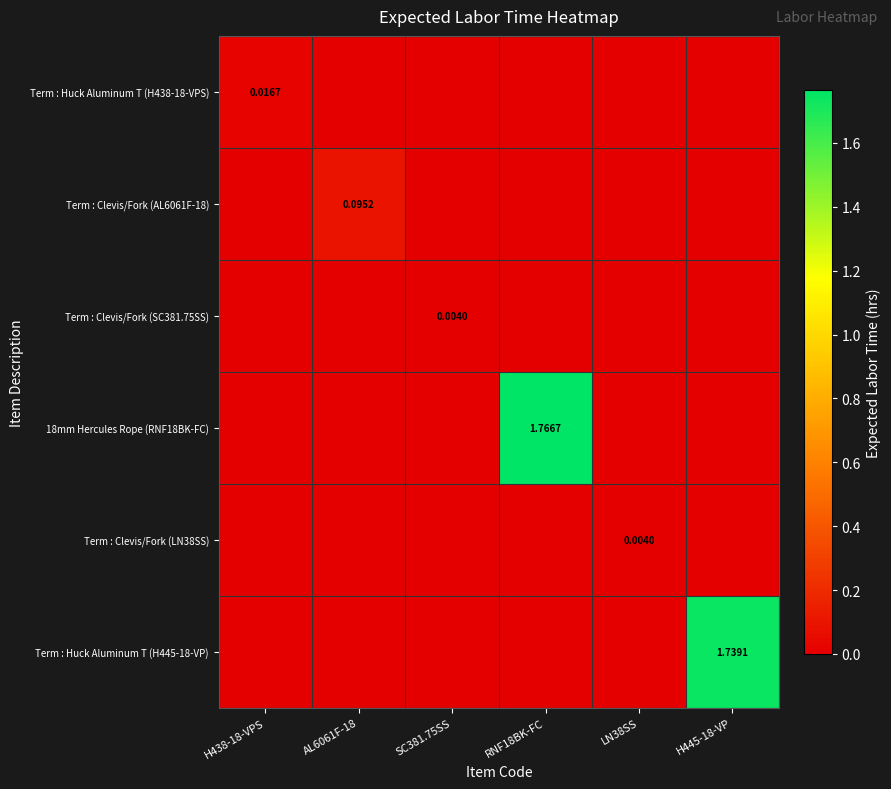

How many Term : Huck Aluminum T (H438-18-VPS) values are between 0 and 1?

6